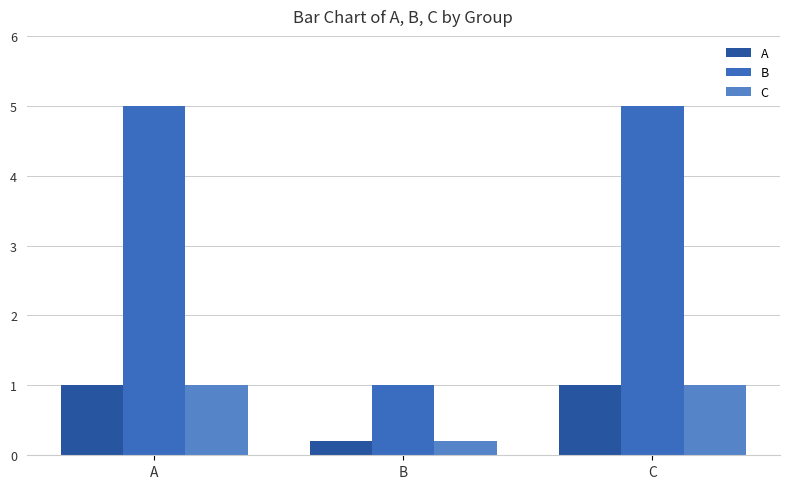

What are all the series names shown in the legend?

A, B, C